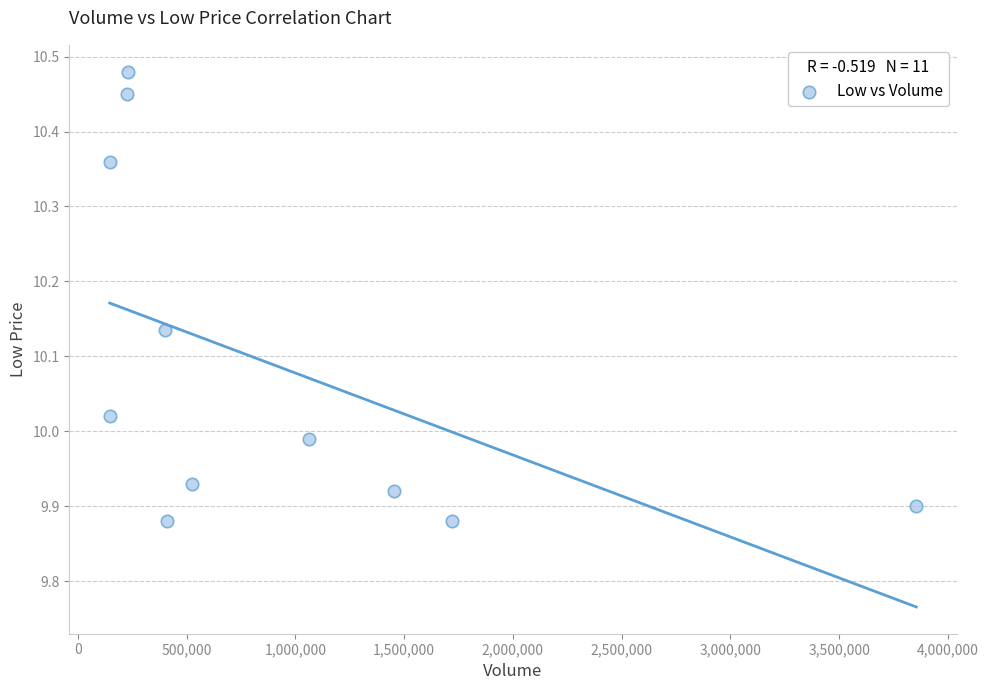

What is the range of X values (max minus min)?

3707900.0